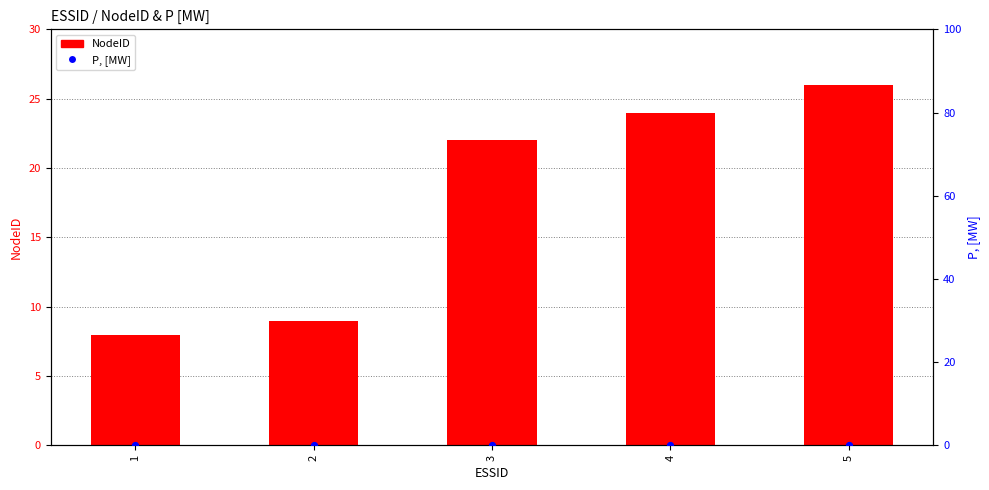

What are all the series names shown in the legend?

NodeID, P, [MW]